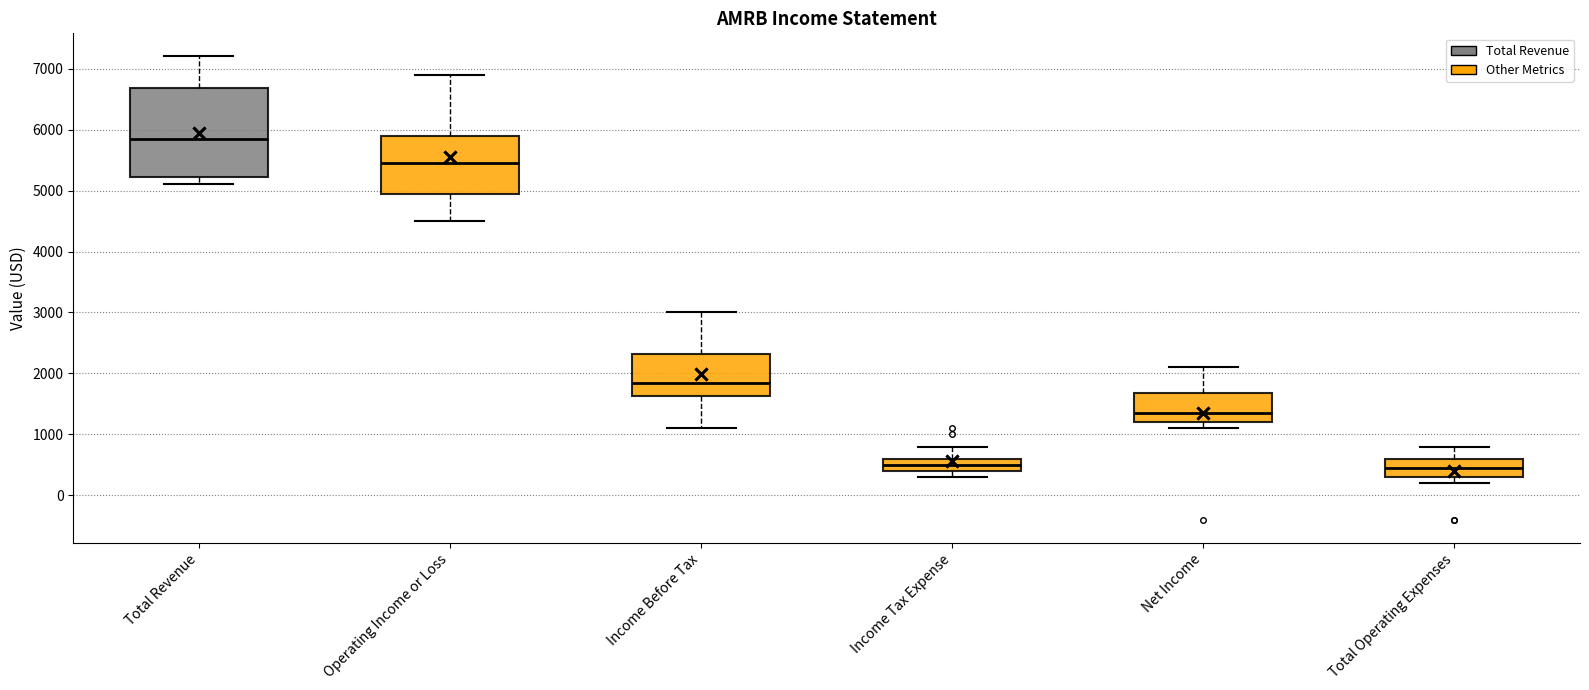

Reading left to right, transcribe this box plot: for each box, give where its median line is, the range the box spans, and where its two whiskers end, as read against the y-axis. The values are not printed on the chart, so give them approximately, as read against the axis.

Total Revenue: median 5900, box 5200 to 6700, whiskers 5100 to 7200
Operating Income or Loss: median 5500, box 5000 to 5900, whiskers 4500 to 6900
Income Before Tax: median 1900, box 1600 to 2300, whiskers 1100 to 3000
Income Tax Expense: median 500, box 400 to 600, whiskers 300 to 800
Net Income: median 1400, box 1200 to 1700, whiskers 1100 to 2100
Total Operating Expenses: median 500, box 300 to 600, whiskers 200 to 800